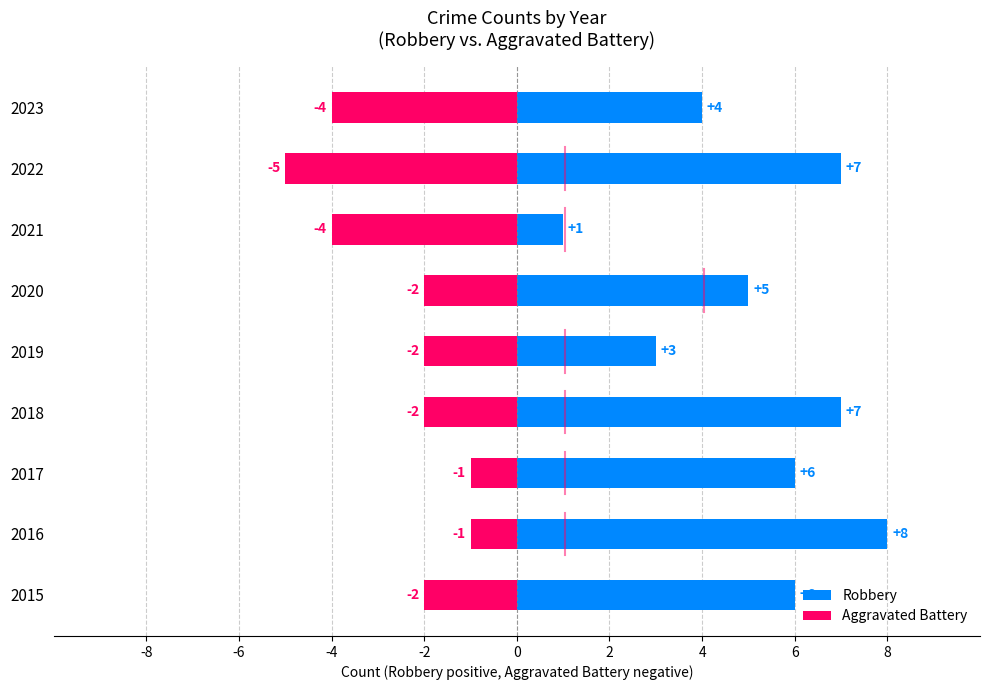

At 2022, list the series in order from largest to smallest.

Robbery, Aggravated Battery